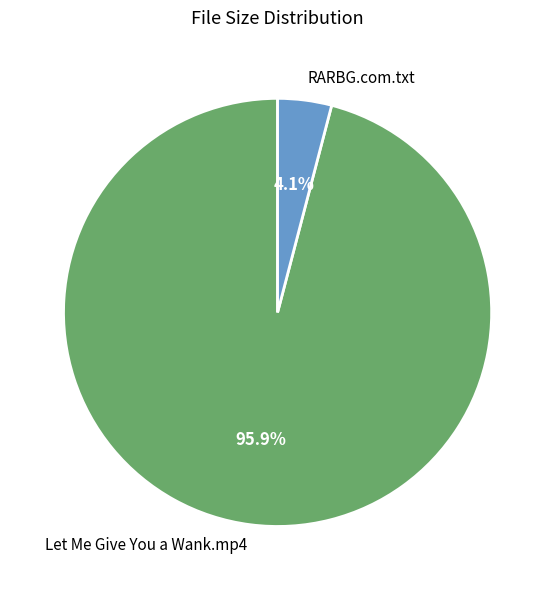

How much of the chart is everything except RARBG.com.txt?

95.9%